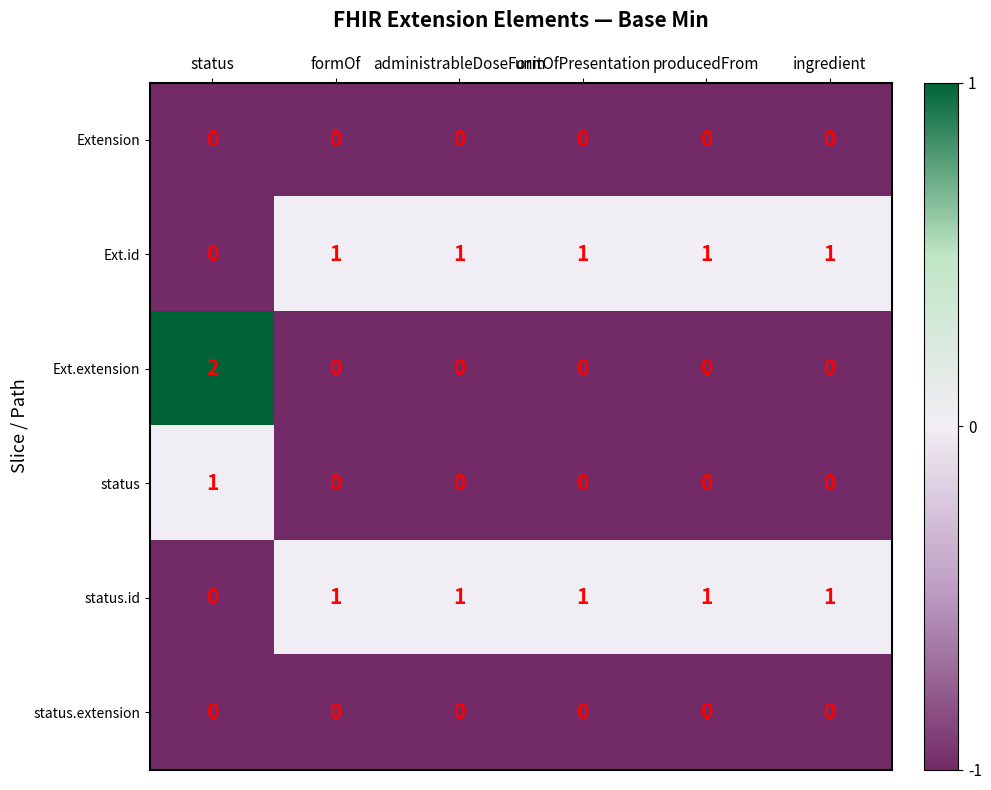

Between status and producedFrom, which series saw the biggest shift?

Ext.extension